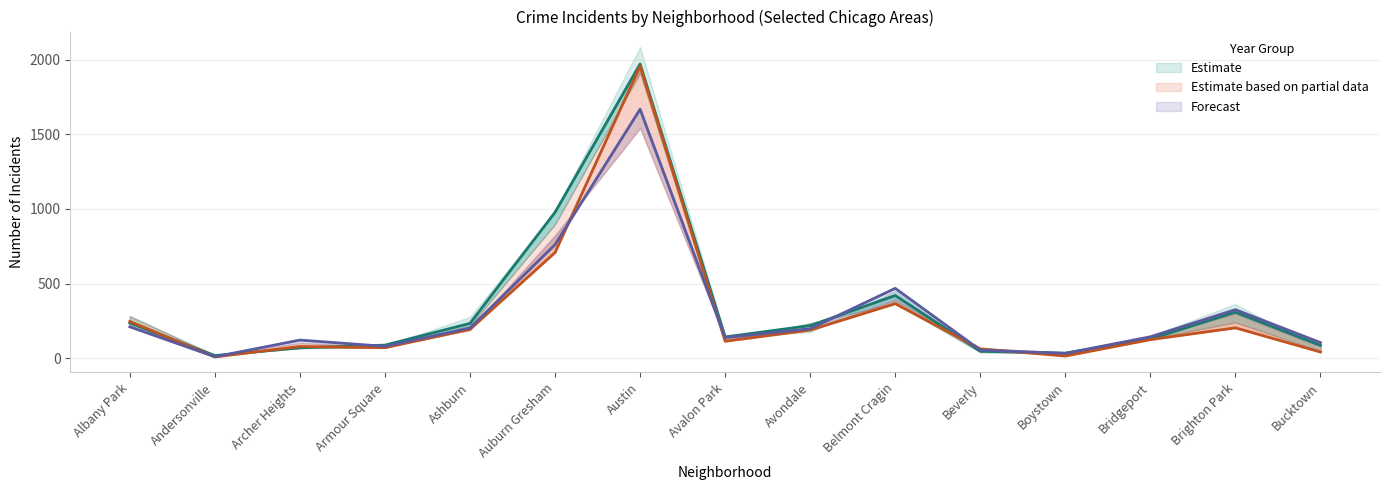

How many data points in 2016 are above 143?

7